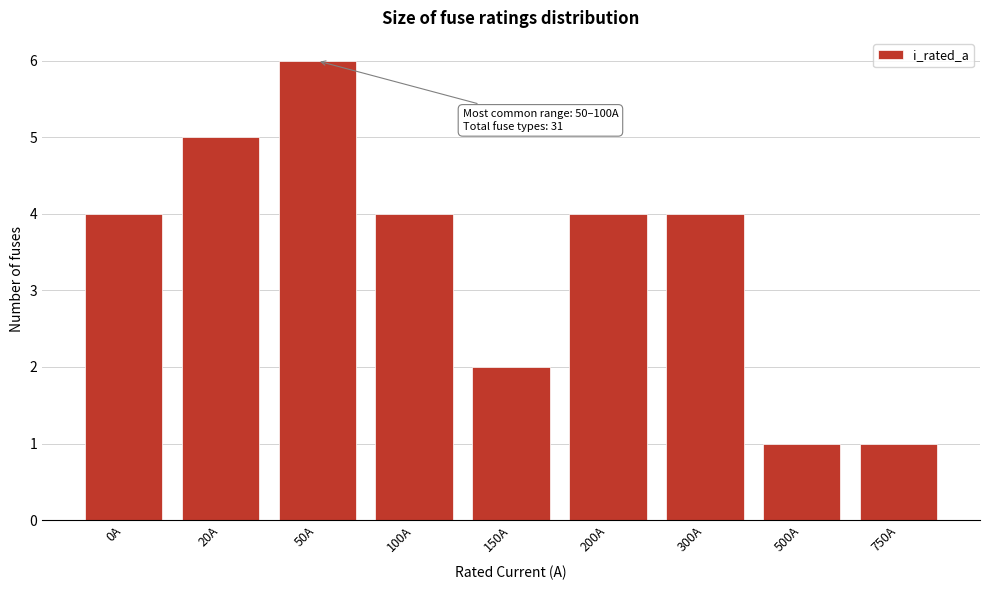

Reading left to right, extract all data points from this chart.

4	5	6	4	2	4	4	1	1